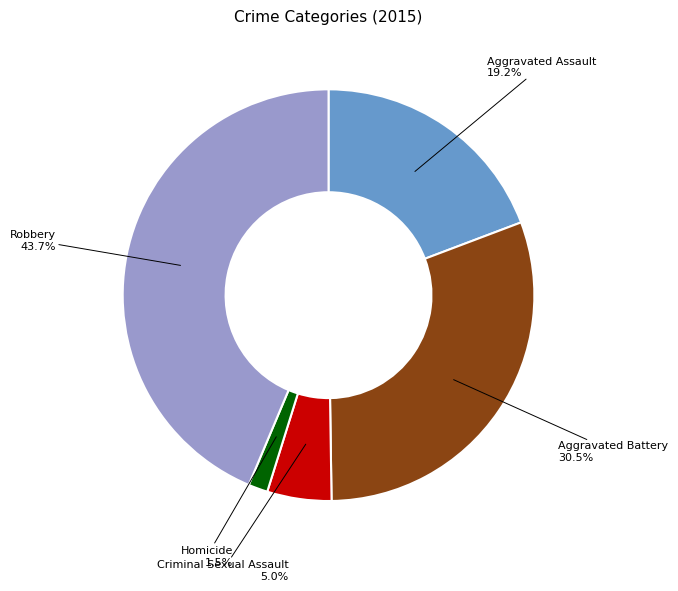

To the nearest percent, what portion does Robbery represent?

44%